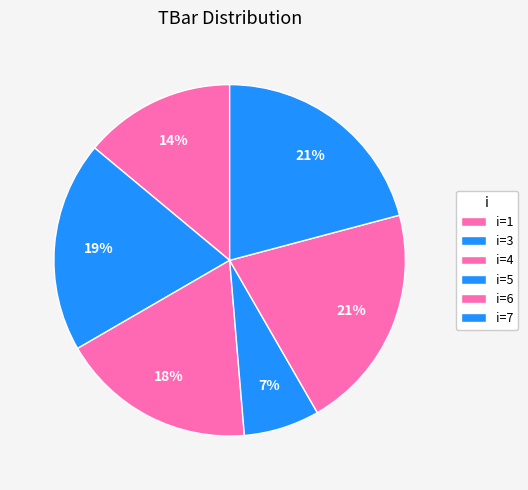

Rank the categories by value from lowest to highest.

5, 1, 4, 3, 6, 7